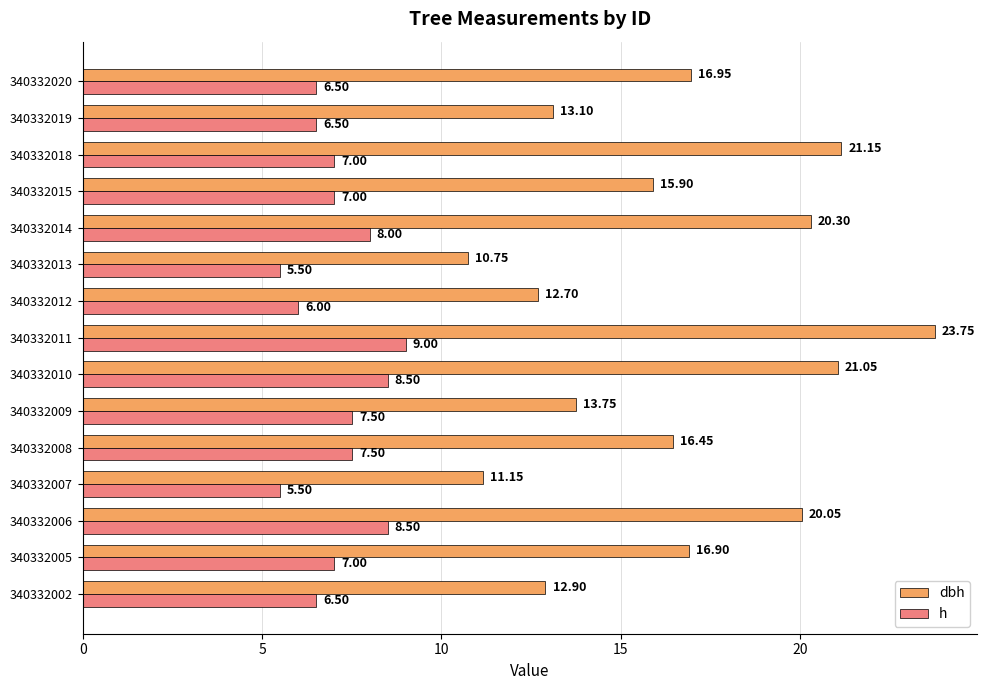

List the series in order of their overall mean, lowest first.

h, dbh